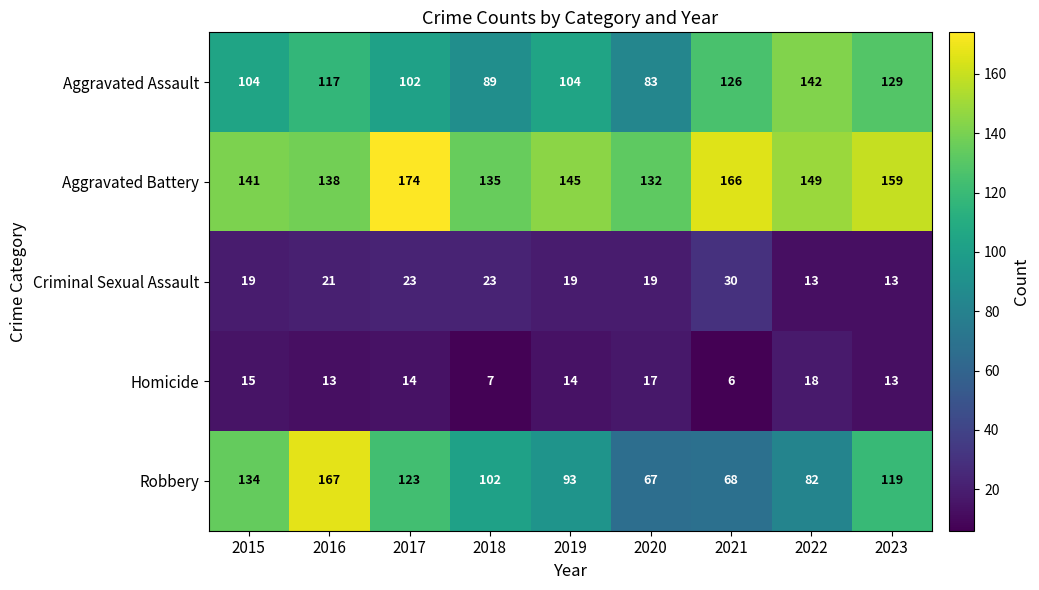

What is the maximum value for Aggravated Assault?

142